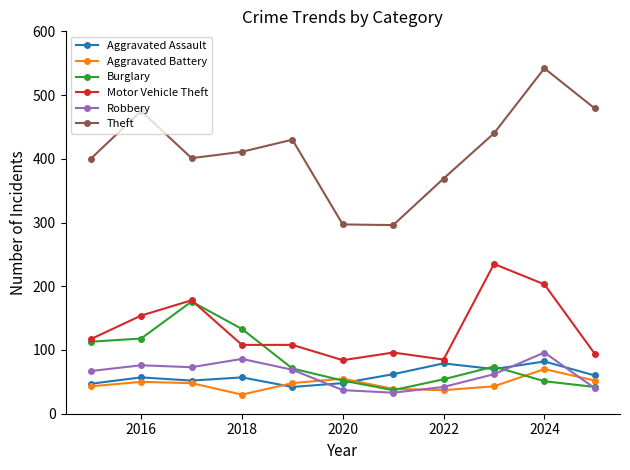

What are all the series names shown in the legend?

Aggravated Assault, Aggravated Battery, Burglary, Motor Vehicle Theft, Robbery, Theft